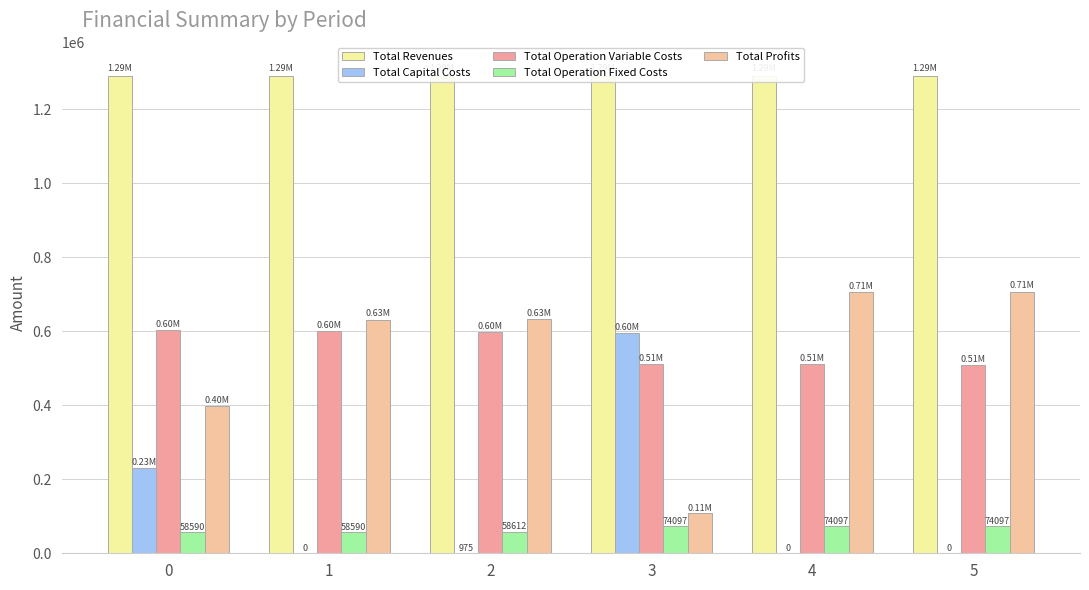

What is the value of the Total Profits bar at the 5th from the left?

705444.1